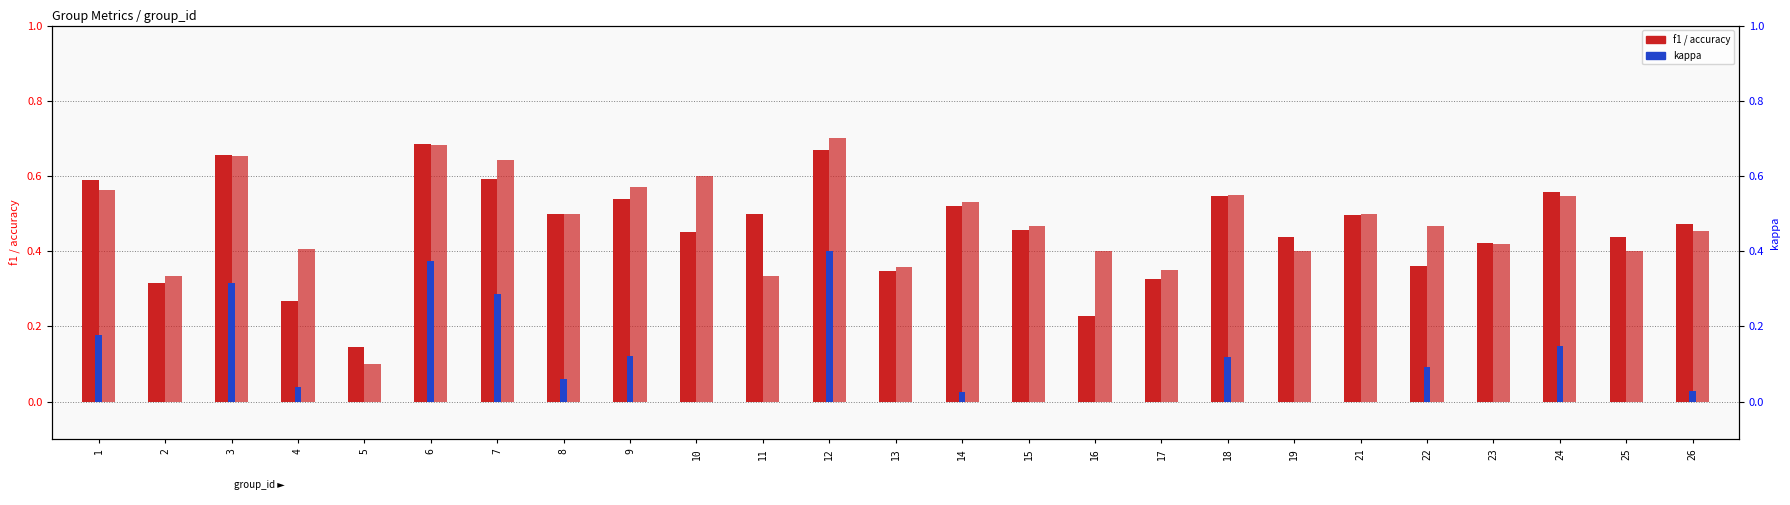

What is the total value across all series at 19?

0.8